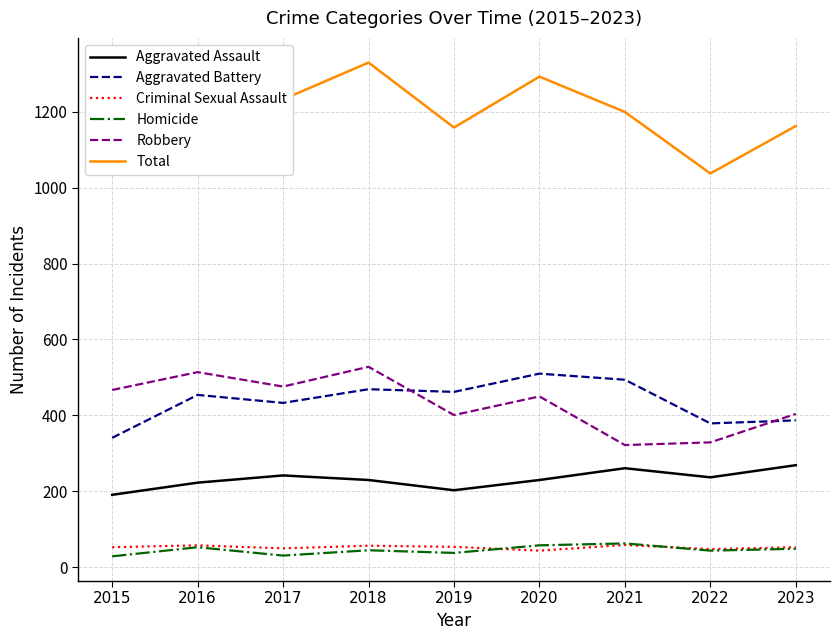

What are all the series names shown in the legend?

Aggravated Assault, Aggravated Battery, Criminal Sexual Assault, Homicide, Robbery, Total